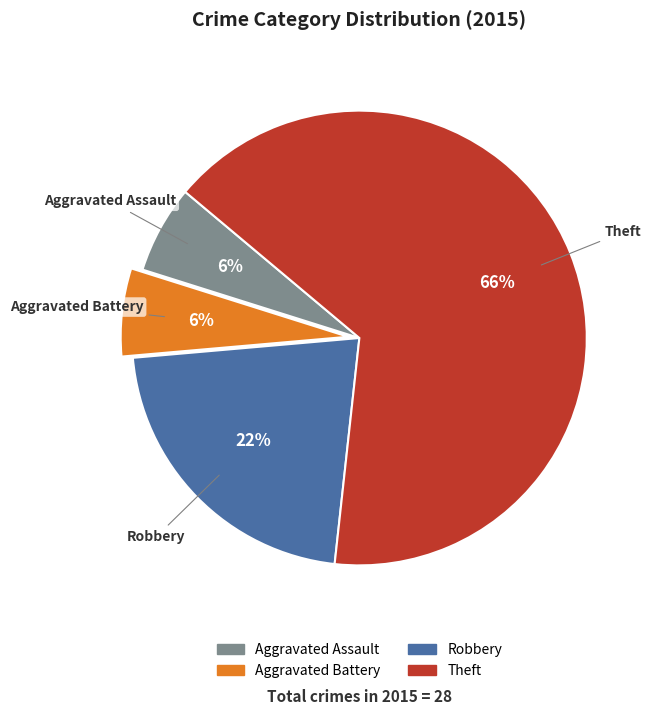

Which slice represents more than half of the pie?

Theft